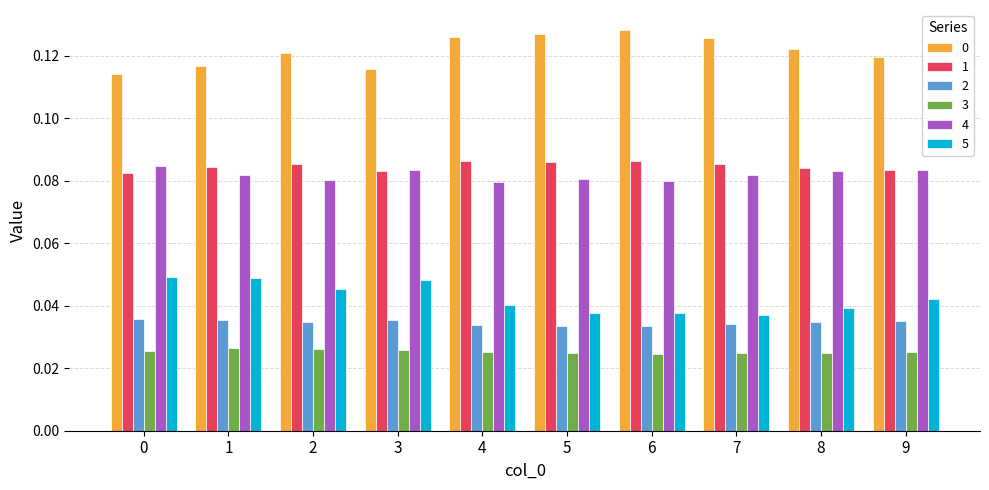

What is the sum of all 5 values?

0.4